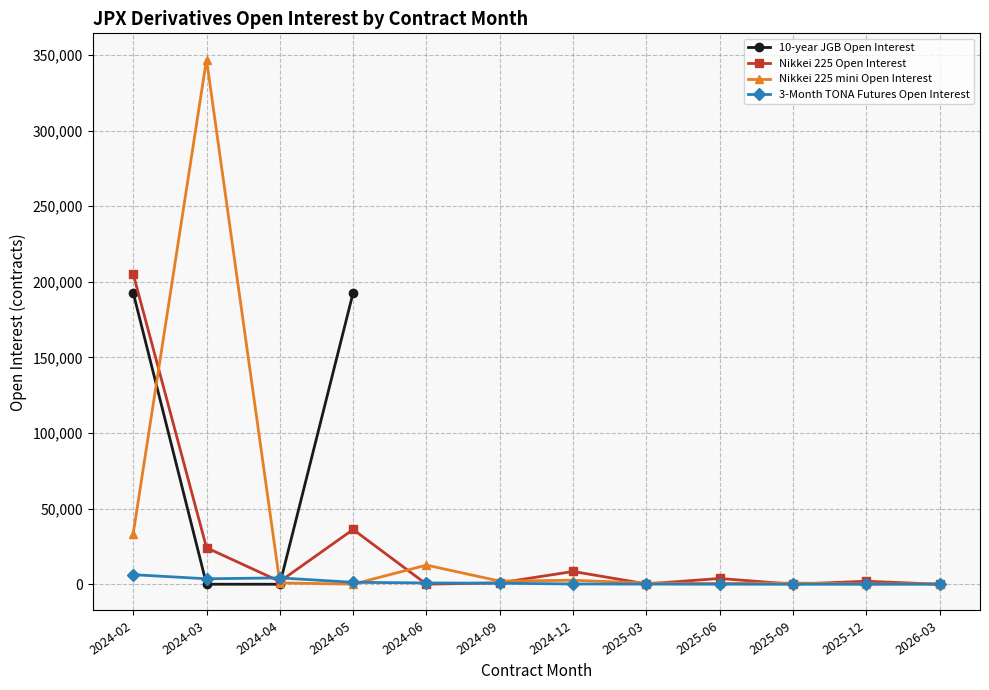

How many interior local valleys does the 3-Month TONA Futures Open Interest series have?

1